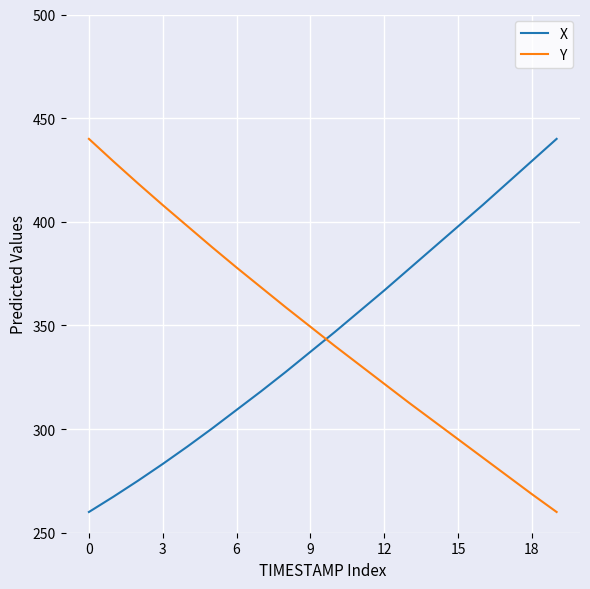

After their last crossing, which series has the higher values: Y or X?

X